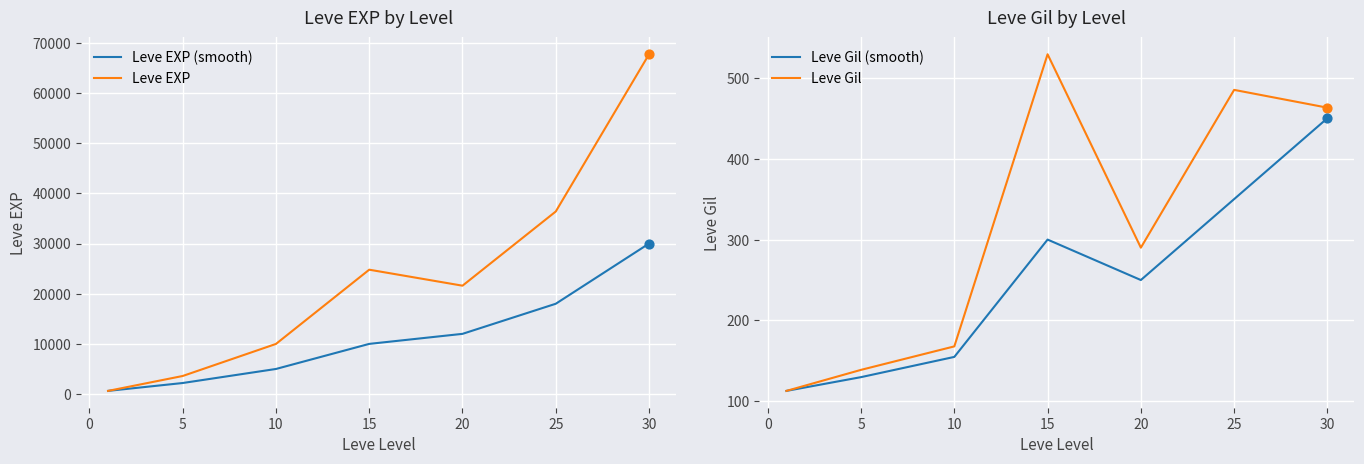

Which series has the widest spread of Y values?

Leve EXP